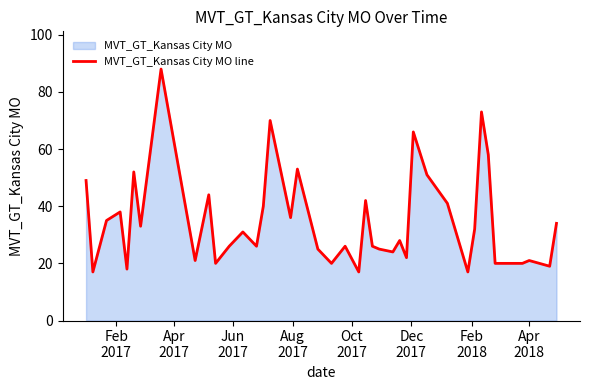

What is the greatest value displayed?

88